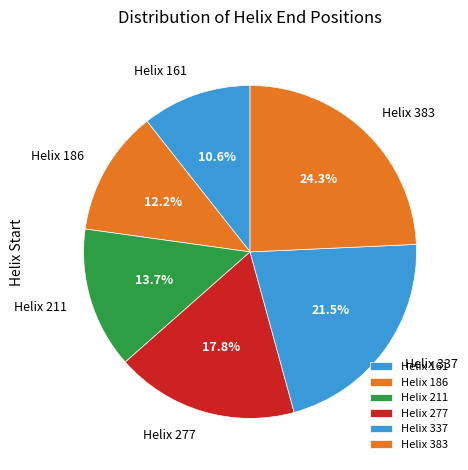

Is Helix 161 the majority of the pie?

No